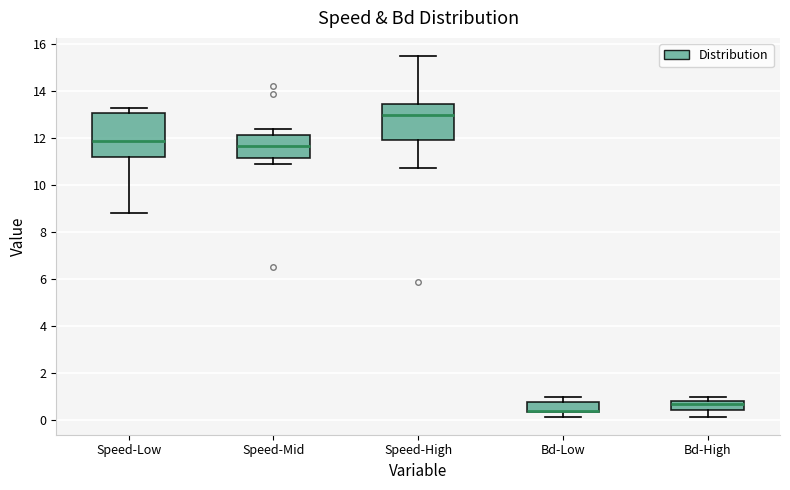

Reading left to right, transcribe this box plot: for each box, give where its median line is, the range the box spans, and where its two whiskers end, as read against the y-axis. The values are not printed on the chart, so give them approximately, as read against the axis.

Speed-Low: median 11.8, box 11.2 to 13.0, whiskers 8.8 to 13.2
Speed-Mid: median 11.6, box 11.2 to 12.2, whiskers 10.8 to 12.4
Speed-High: median 13.0, box 11.8 to 13.4, whiskers 10.8 to 15.4
Bd-Low: median 0.4 (just above the box's lower edge), box 0.4 to 0.8, whiskers 0.2 to 1.0
Bd-High: median 0.6, box 0.4 to 0.8, whiskers 0.2 to 1.0